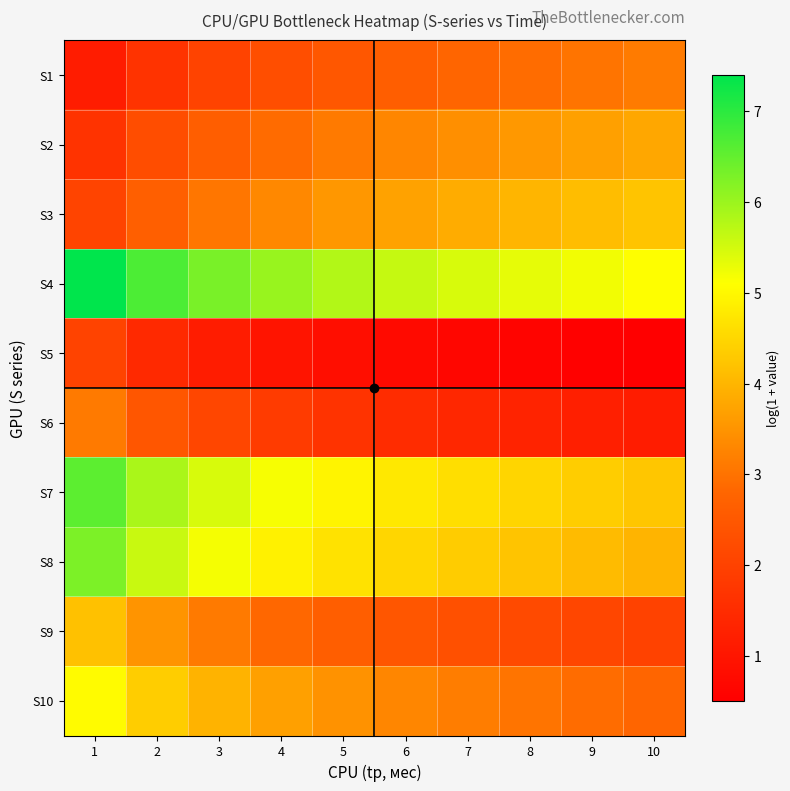

What is the total value across all series at 8?

31.6